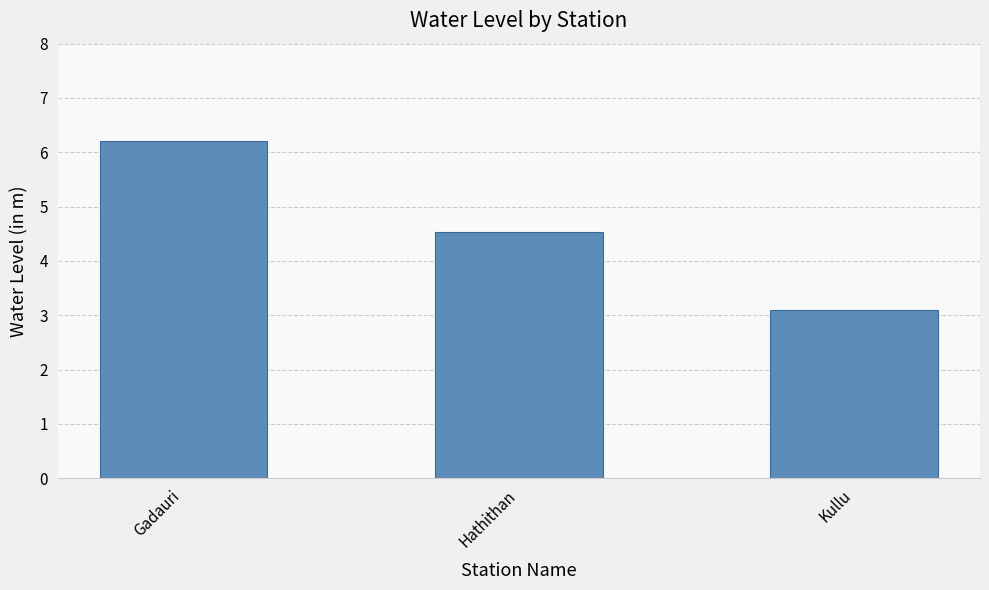

Read the value at Hathithan.

4.5